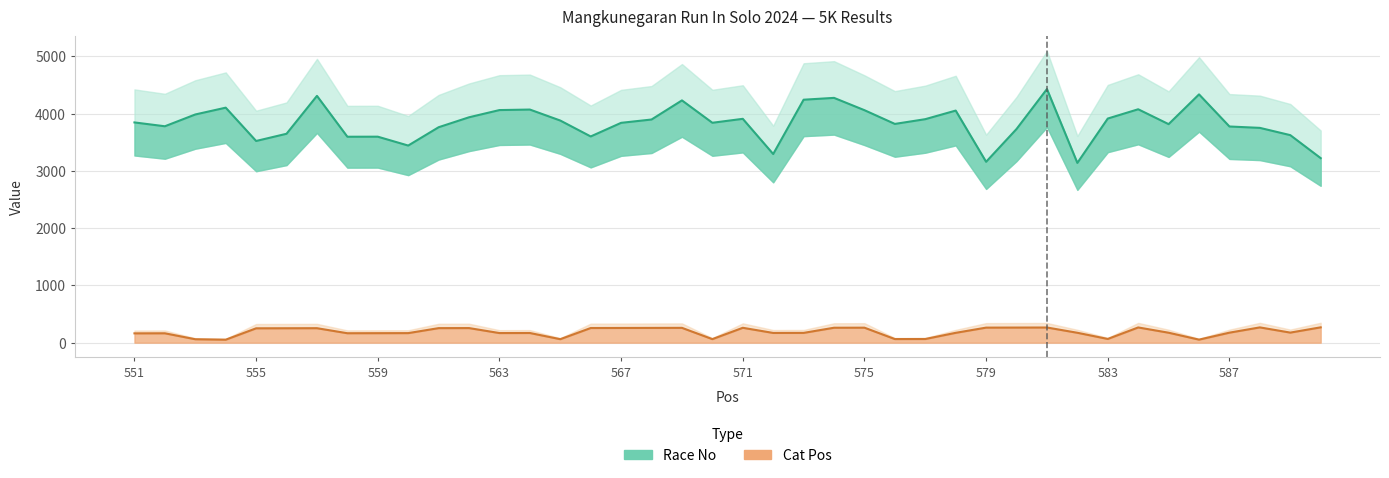

True or false: Race No and Cat Pos cross at least once.

False